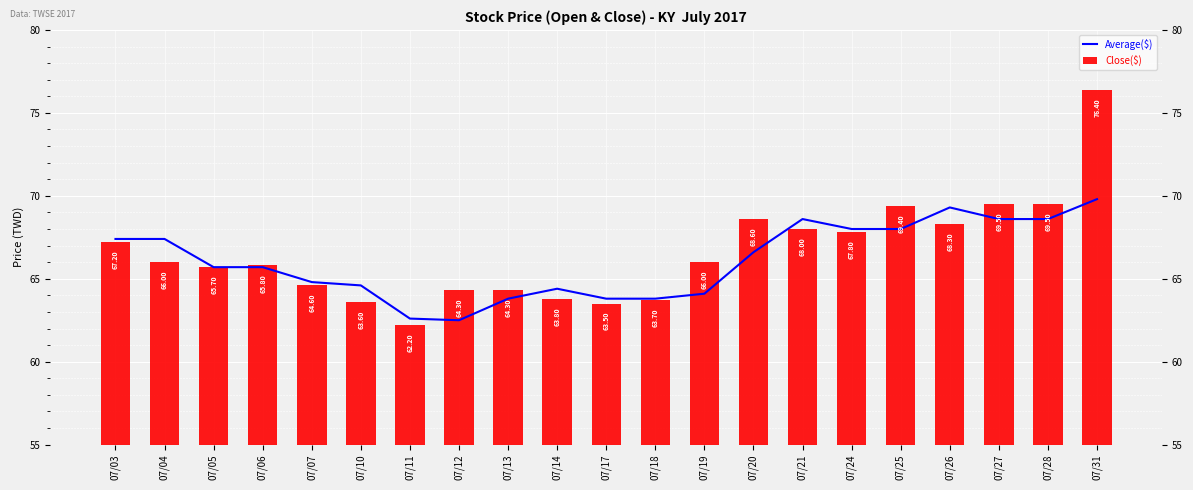

The Close($) series shows 68.6 at 07/20. True or false?

True